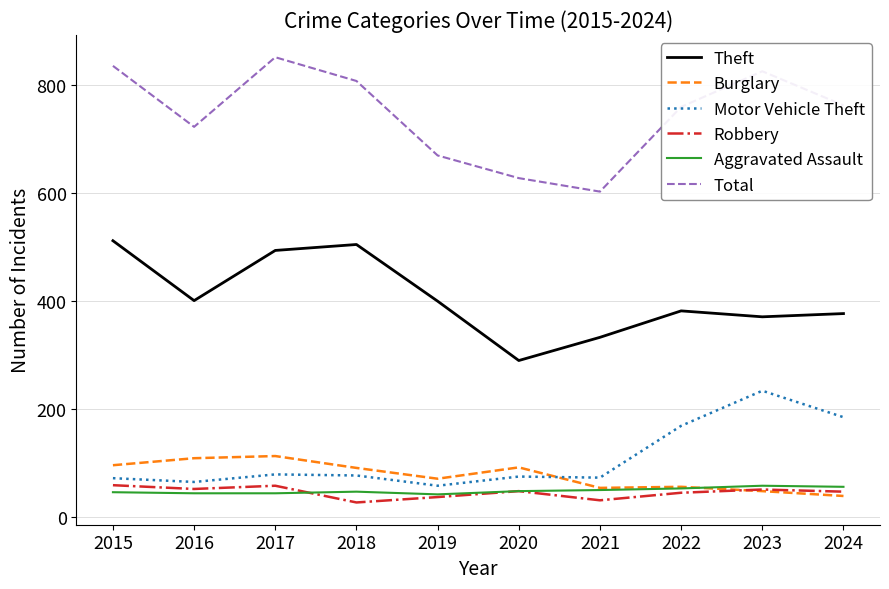

What is the sum of the Aggravated Assault values at 2017 and 2019?

86